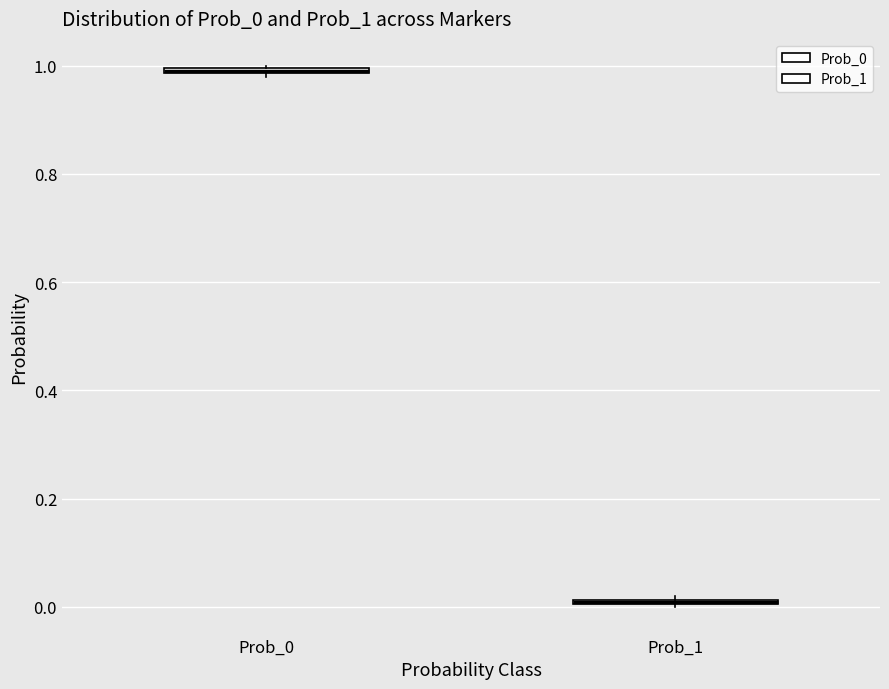

Where is the upper edge of the box for Prob_1 on the y-axis? The values are not printed on the chart, so give them approximately, as read against the axis.

0.02